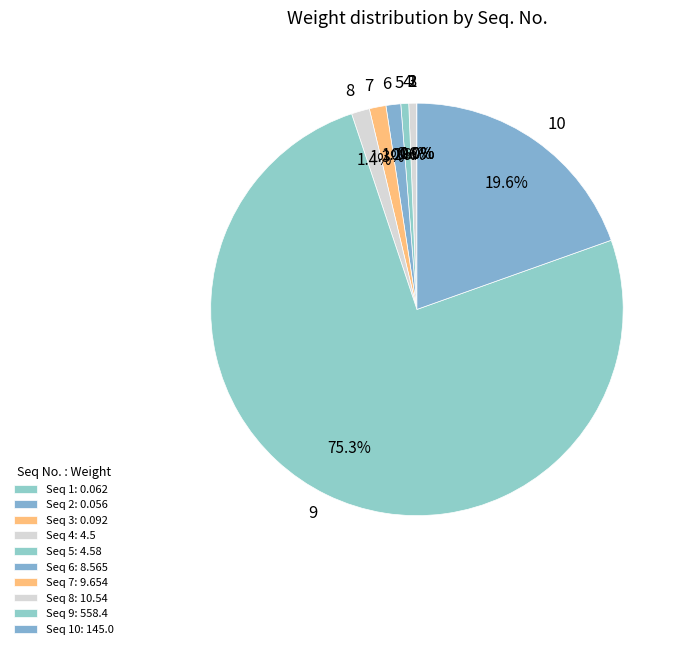

Does 9 represent more than half of the total?

Yes